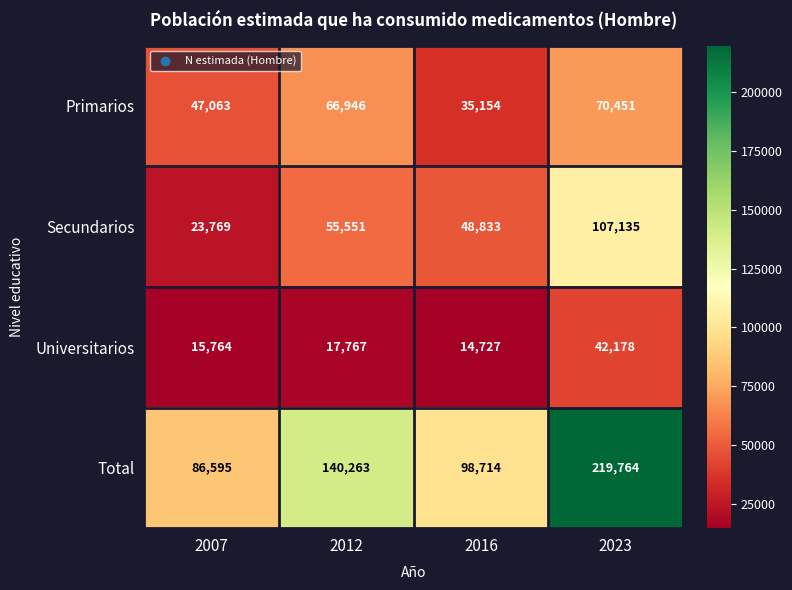

True or false: Secundarios has a value of 8188 at 2007.

False